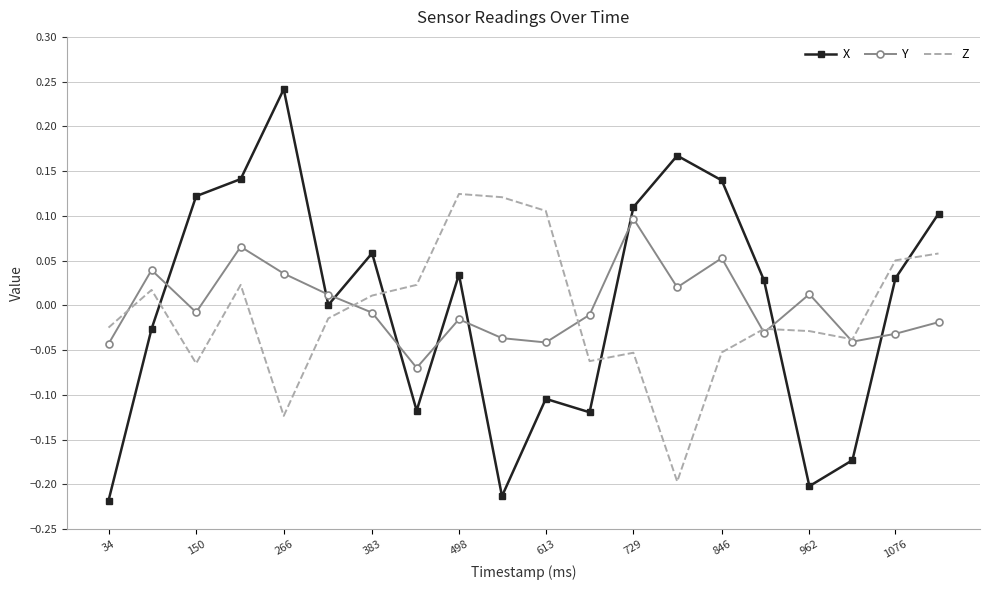

How many interior local valleys does the Y series have?

6